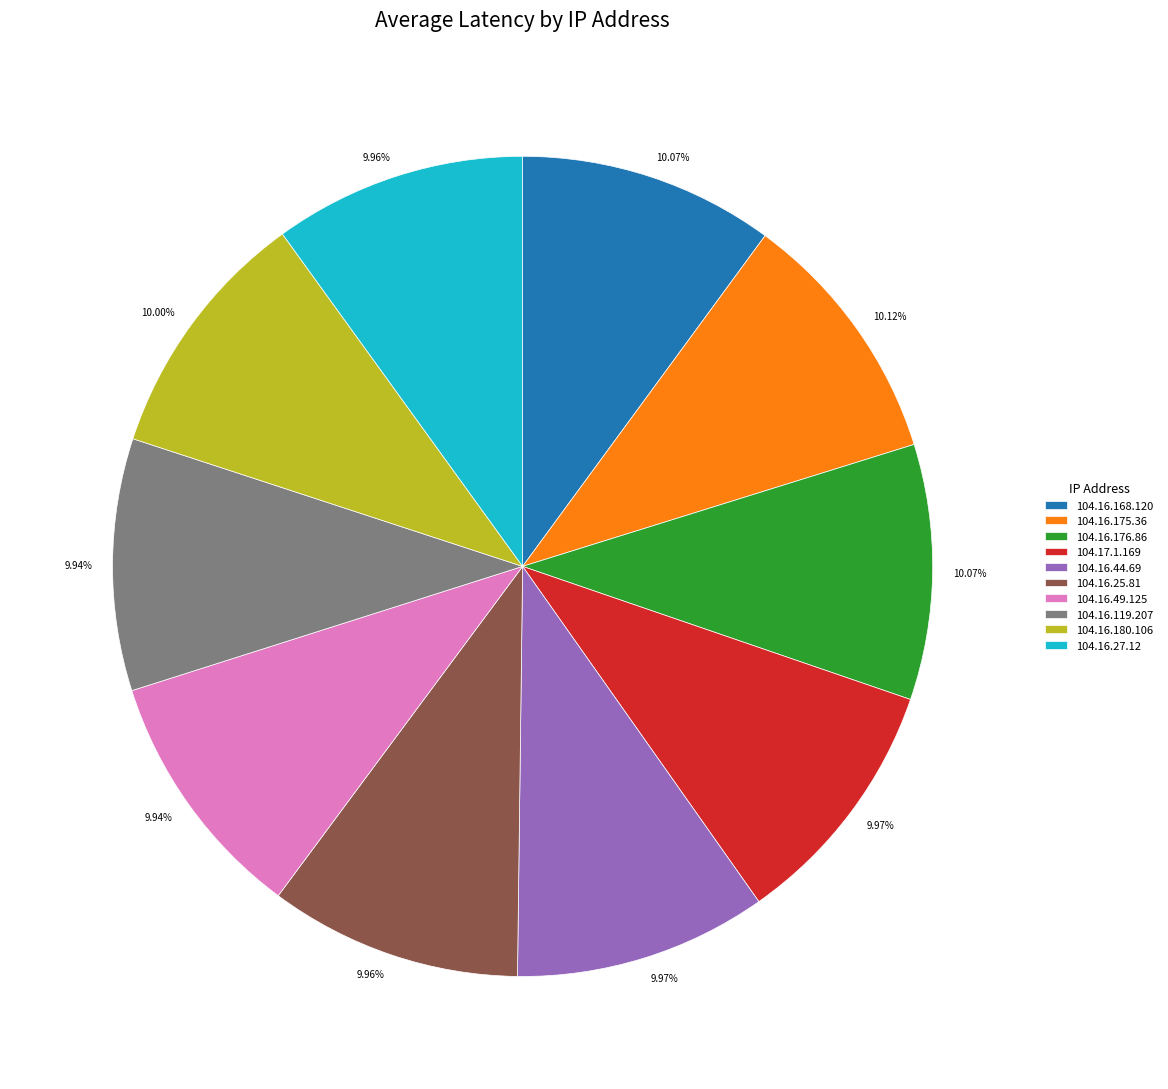

What percentage is the 104.16.25.81 slice, to the nearest percent?

10%